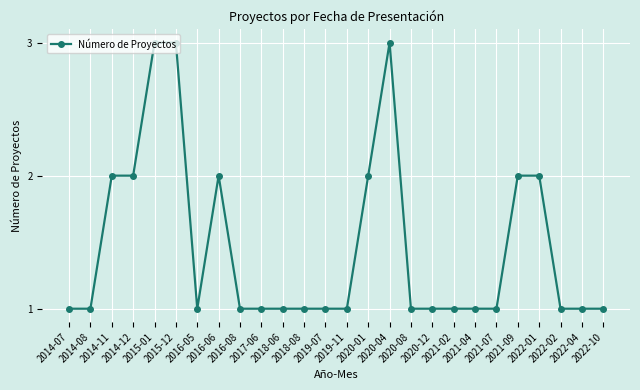

What is the value of the 16th point from the left?

3